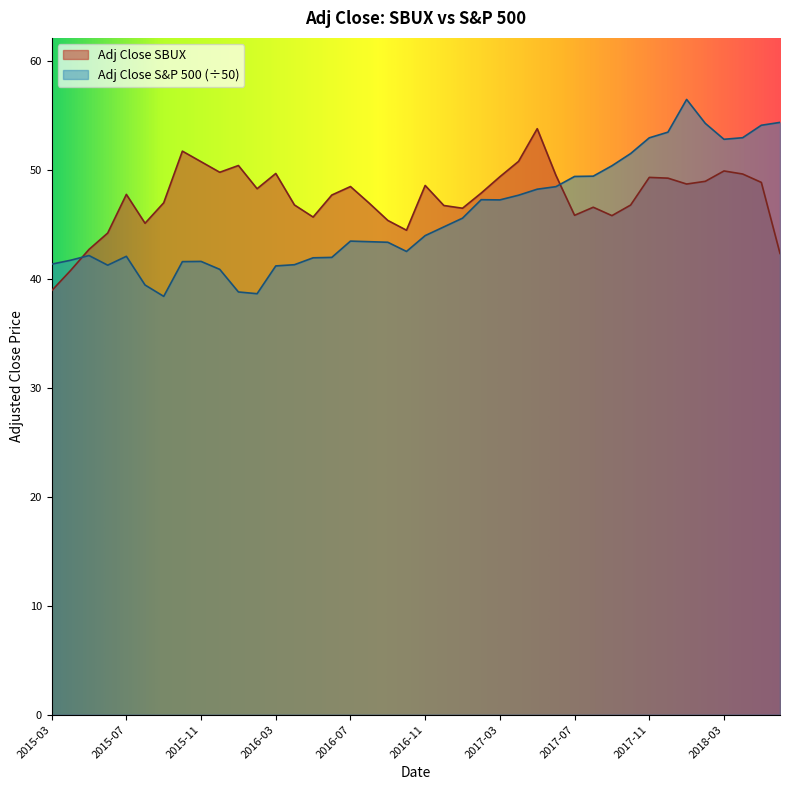

Reading left to right, transcribe all the data shown in this chart.

Adj Close SBUX: 2015-03=38.9	2015-04=40.8	2015-05=42.7	2015-06=44.2	2015-07=47.8	2015-08=45.1	2015-09=47.0	2015-10=51.7	2015-11=50.8	2015-12=49.8	2016-01=50.4	2016-02=48.3	2016-03=49.7	2016-04=46.8	2016-05=45.7	2016-06=47.7	2016-07=48.5	2016-08=47.0	2016-09=45.4	2016-10=44.5	2016-11=48.6	2016-12=46.7	2017-01=46.5	2017-02=47.9	2017-03=49.4	2017-04=50.8	2017-05=53.8	2017-06=49.5	2017-07=45.8	2017-08=46.6	2017-09=45.8	2017-10=46.8	2017-11=49.3	2017-12=49.2	2018-01=48.7	2018-02=49.0	2018-03=49.9	2018-04=49.6	2018-05=48.9	2018-06=42.3
Adj Close S&P 500: 2015-03=41.4	2015-04=41.7	2015-05=42.1	2015-06=41.3	2015-07=42.1	2015-08=39.4	2015-09=38.4	2015-10=41.6	2015-11=41.6	2015-12=40.9	2016-01=38.8	2016-02=38.6	2016-03=41.2	2016-04=41.3	2016-05=41.9	2016-06=42.0	2016-07=43.5	2016-08=43.4	2016-09=43.4	2016-10=42.5	2016-11=44.0	2016-12=44.8	2017-01=45.6	2017-02=47.3	2017-03=47.3	2017-04=47.7	2017-05=48.2	2017-06=48.5	2017-07=49.4	2017-08=49.4	2017-09=50.4	2017-10=51.5	2017-11=53.0	2017-12=53.5	2018-01=56.5	2018-02=54.3	2018-03=52.8	2018-04=53.0	2018-05=54.1	2018-06=54.4